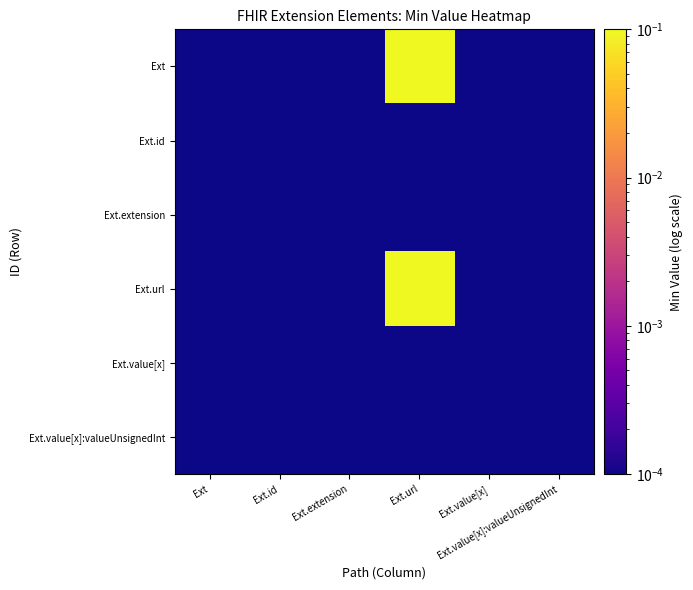

Which has a higher value, Ext.value[x] or Ext.value[x]:valueUnsignedInt?

Ext.value[x]